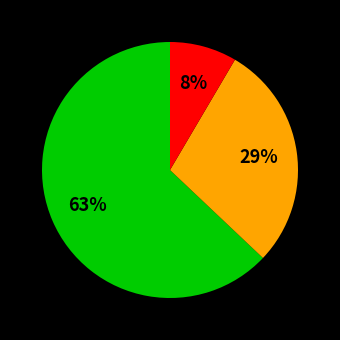

To the nearest percent, what is the average slice percentage?

33%